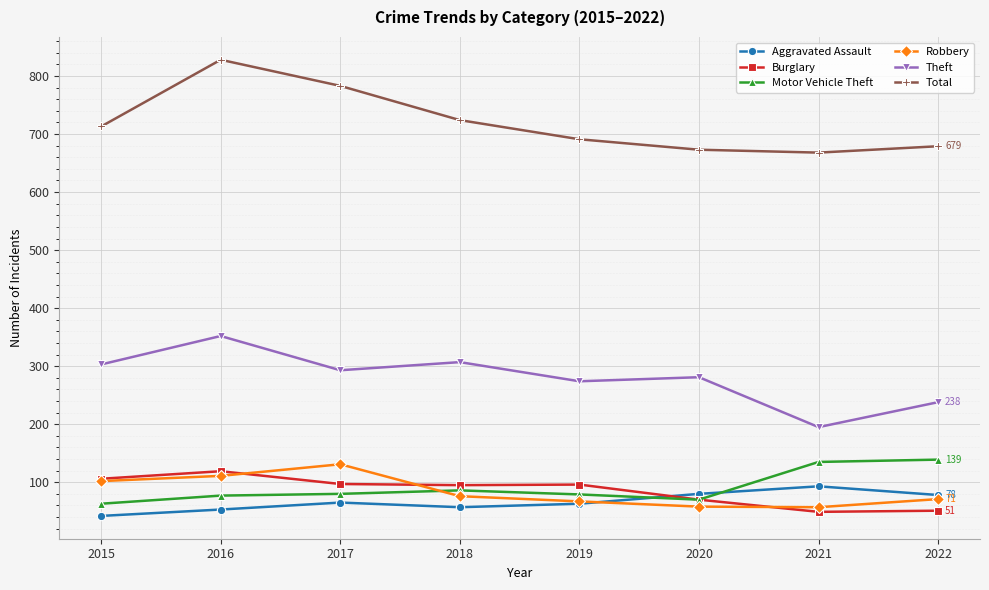

Which label corresponds to the smallest value in the chart?

2015